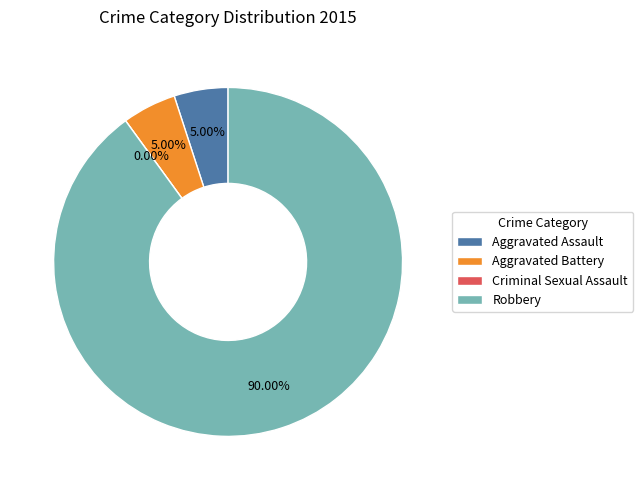

Is it true that Robbery is 90% of the pie?

True